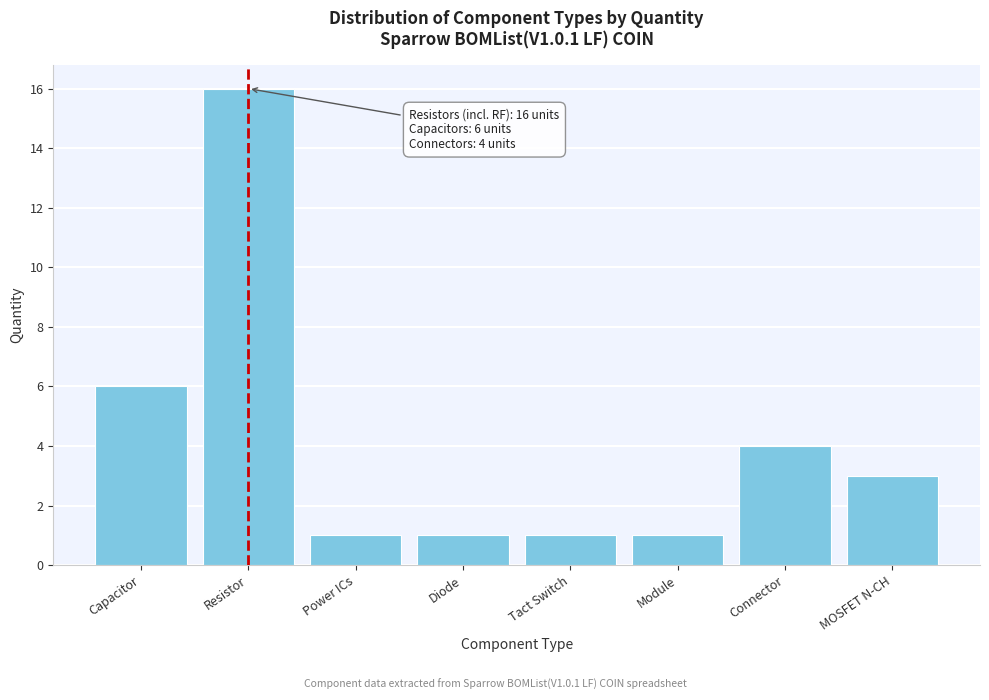

Reading left to right, what are all the values shown in this chart?

6	16	1	1	1	1	4	3